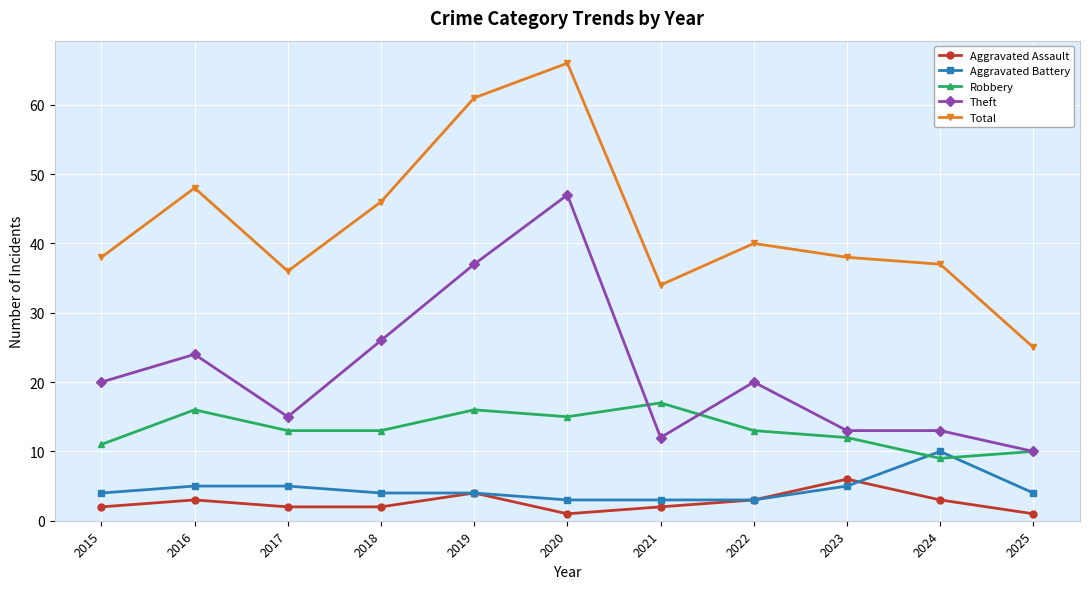

Does the chart have visible grid lines?

Yes